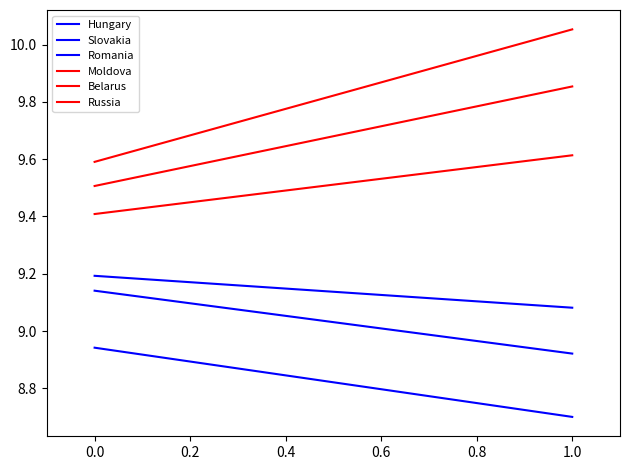

List the series in order of their peak value, highest first.

Russia, Moldova, Belarus, Romania, Hungary, Slovakia